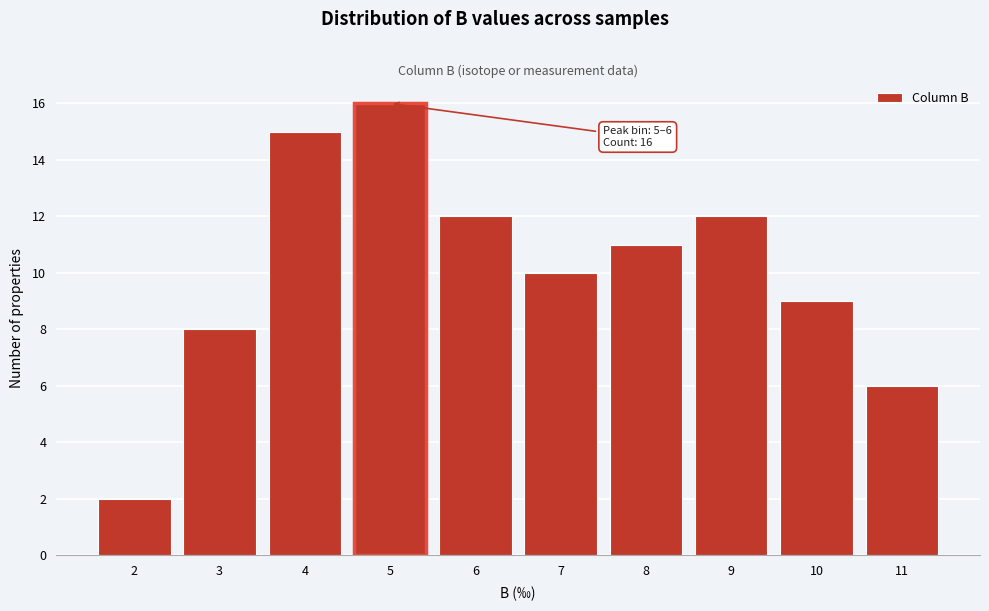

Reading left to right, extract all data points from this chart.

2	8	15	16	12	10	11	12	9	6